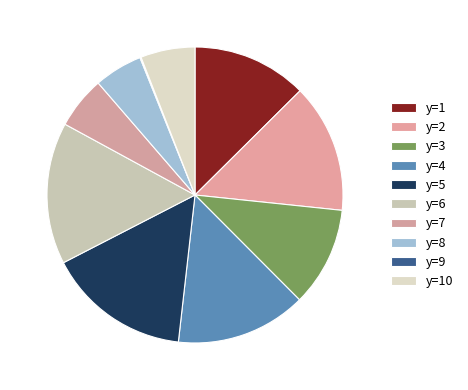

What percentage is the y=8 slice, to the nearest percent?

5%